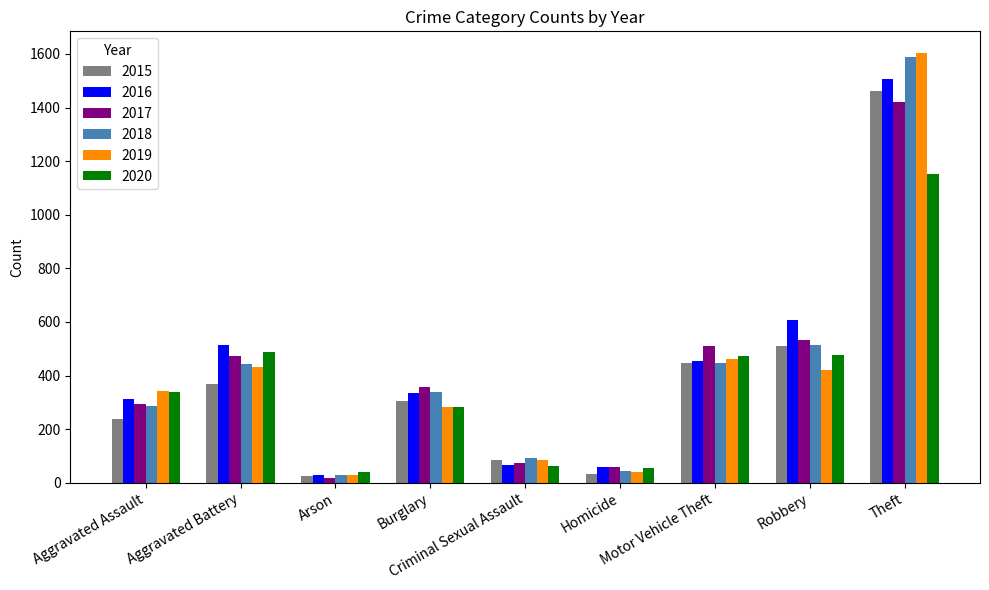

How many bars are there in total?

54